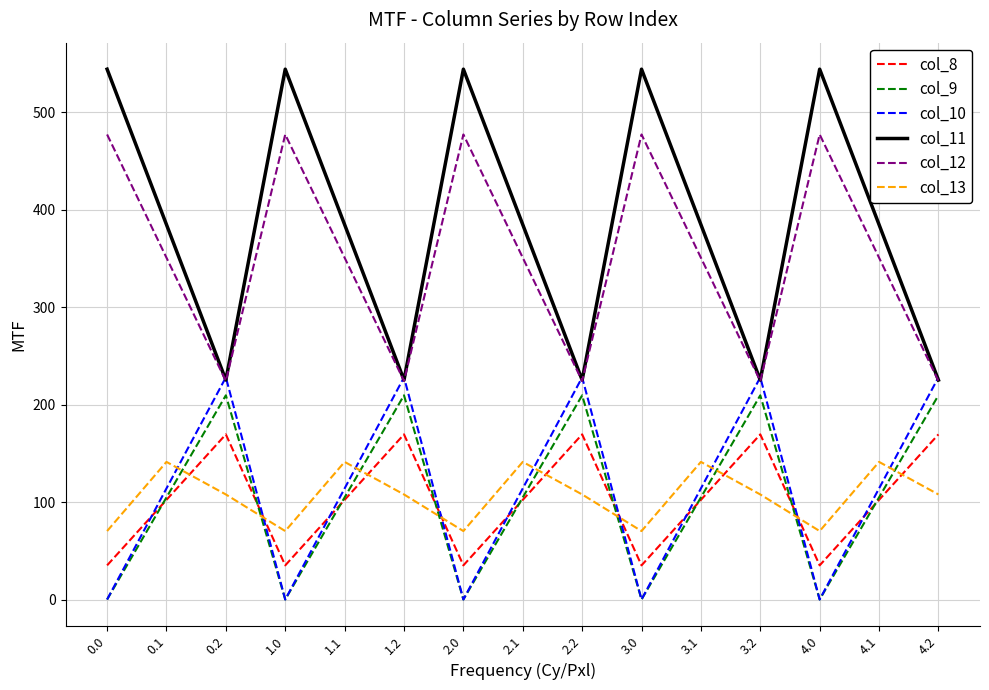

At which label does col_8 first exceed 102?

0.1